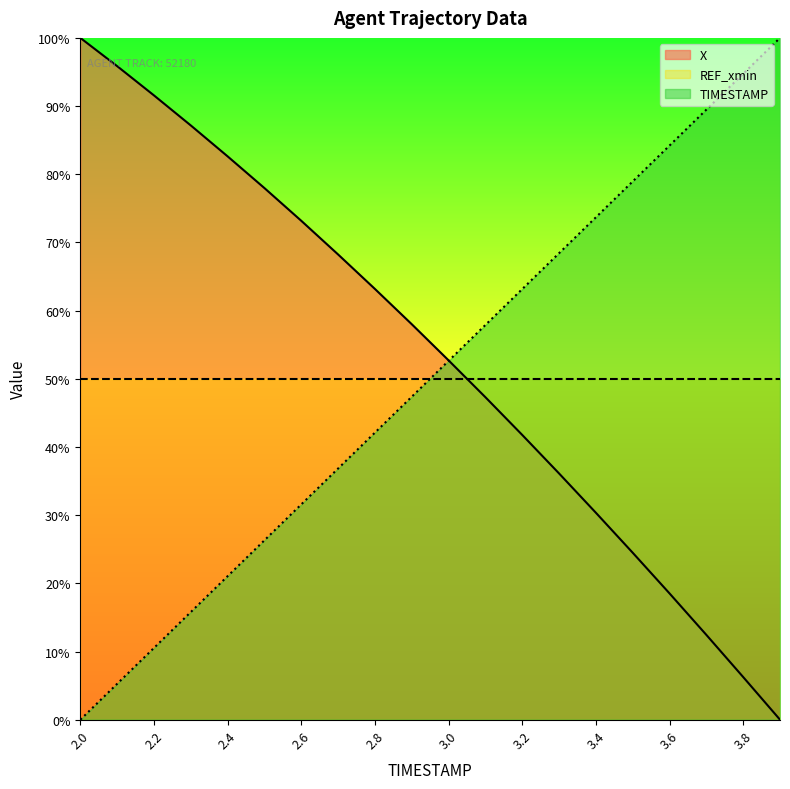

What is the difference between the X values at 2.8 and 3.0?

10.5